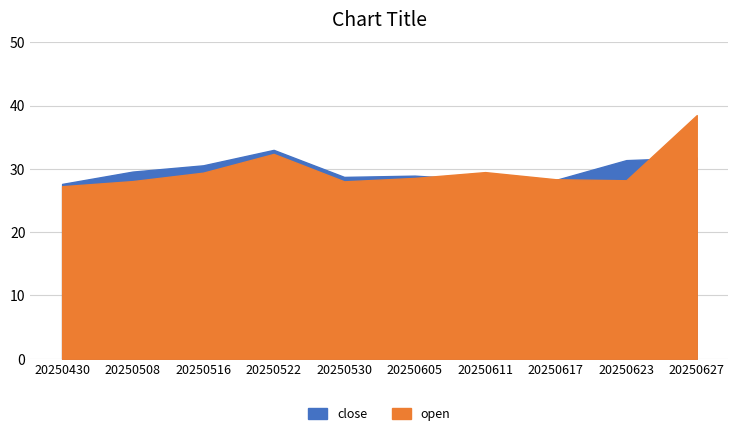

What value does the open series have at 20250627?

38.5